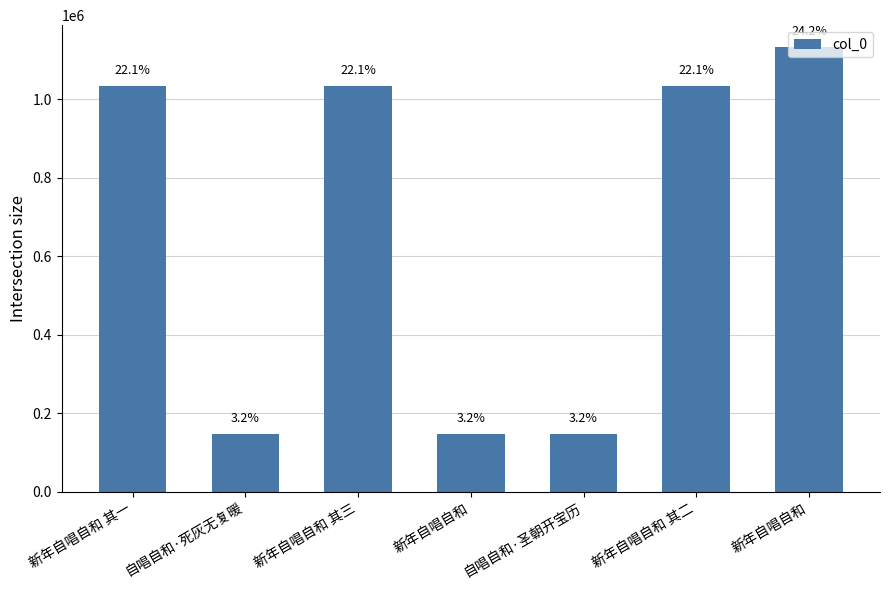

What is the sum of all values?

4676638